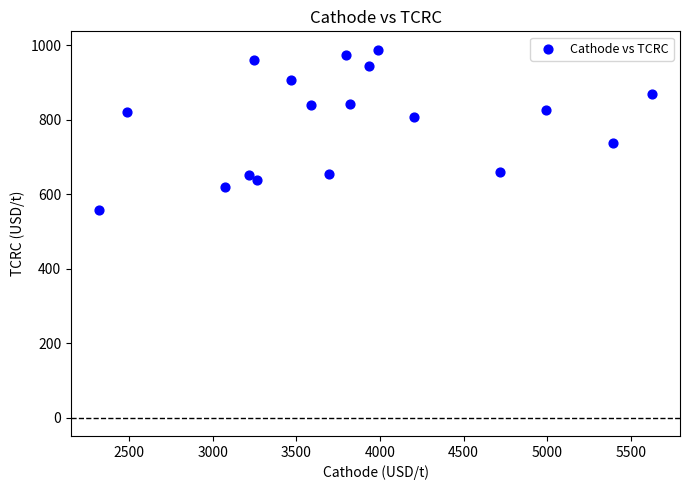

What is the range of Y values (max minus min)?

429.5